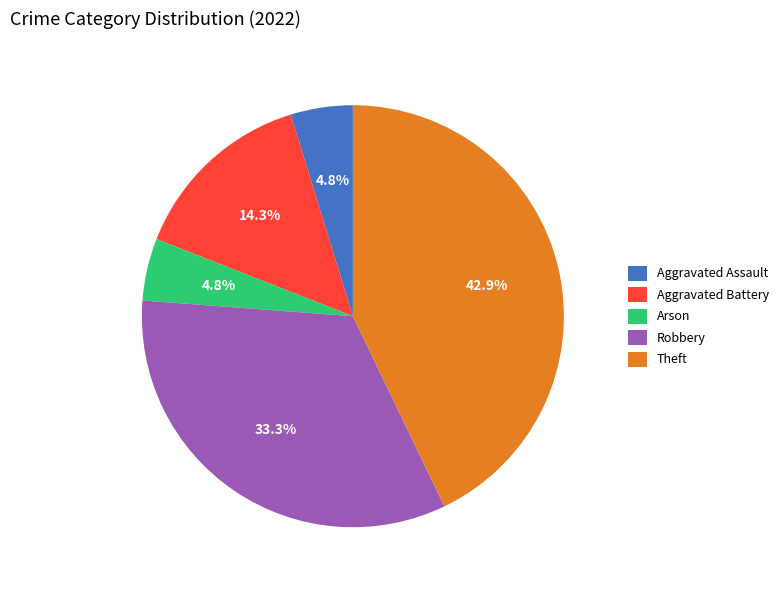

How many segments does this pie chart have?

5